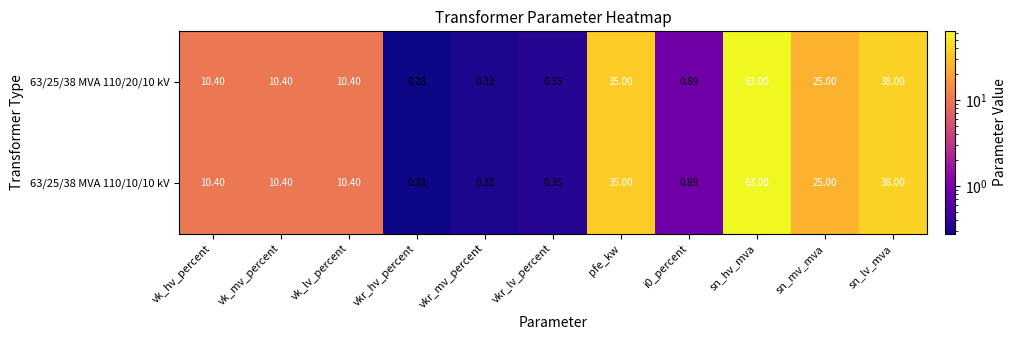

What is the maximum value shown in the chart?

63.0